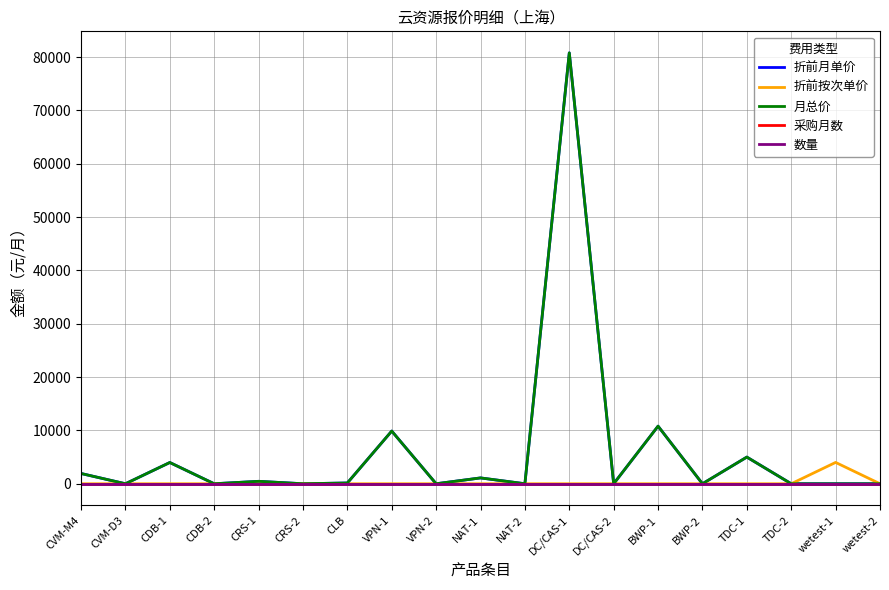

The 折前月单价 series shows -42993.6 at CVM-D3. True or false?

False